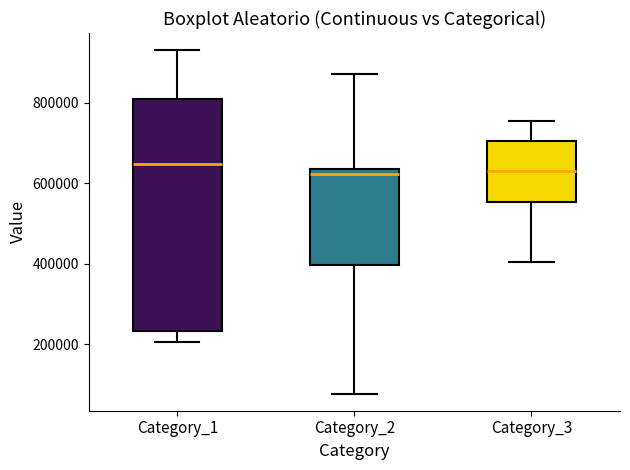

Where does the upper whisker of the box for Category_2 end on the y-axis? The values are not printed on the chart, so give them approximately, as read against the axis.

880000